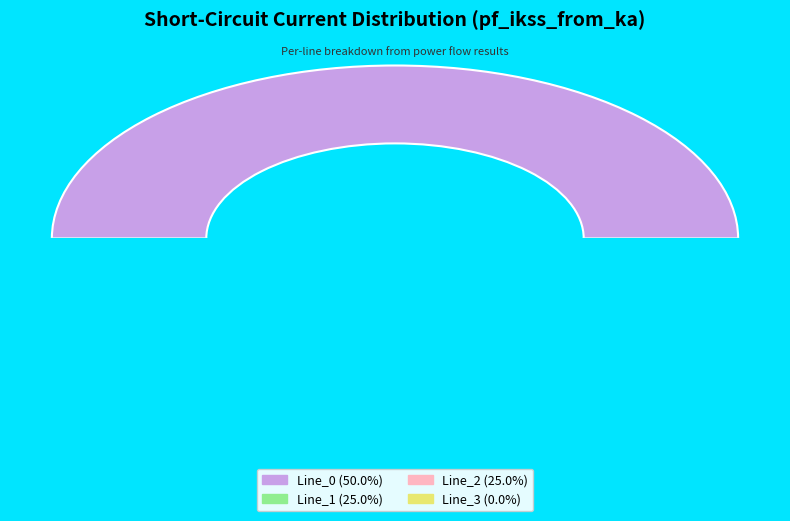

Which category accounts for the majority?

Line_0